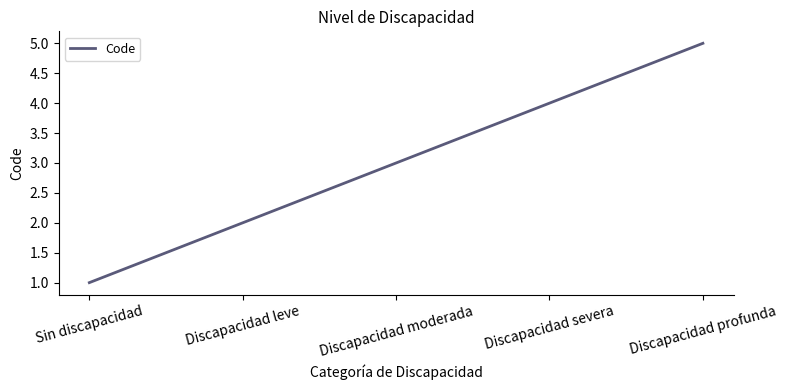

Reading left to right, extract all data points from this chart.

1	2	3	4	5